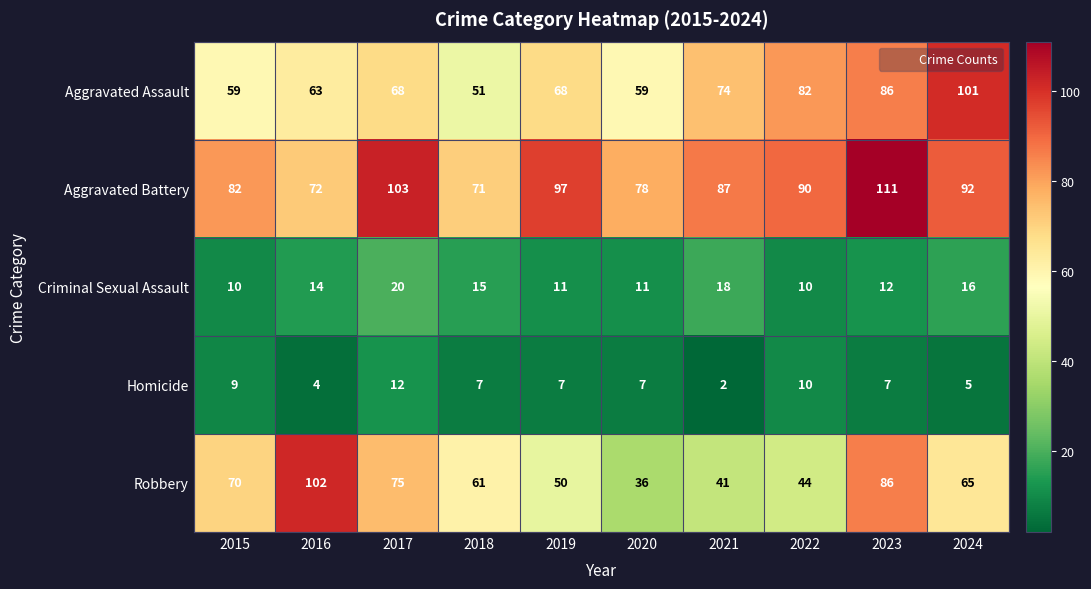

Is it true that Aggravated Assault equals 86 at 2023?

True